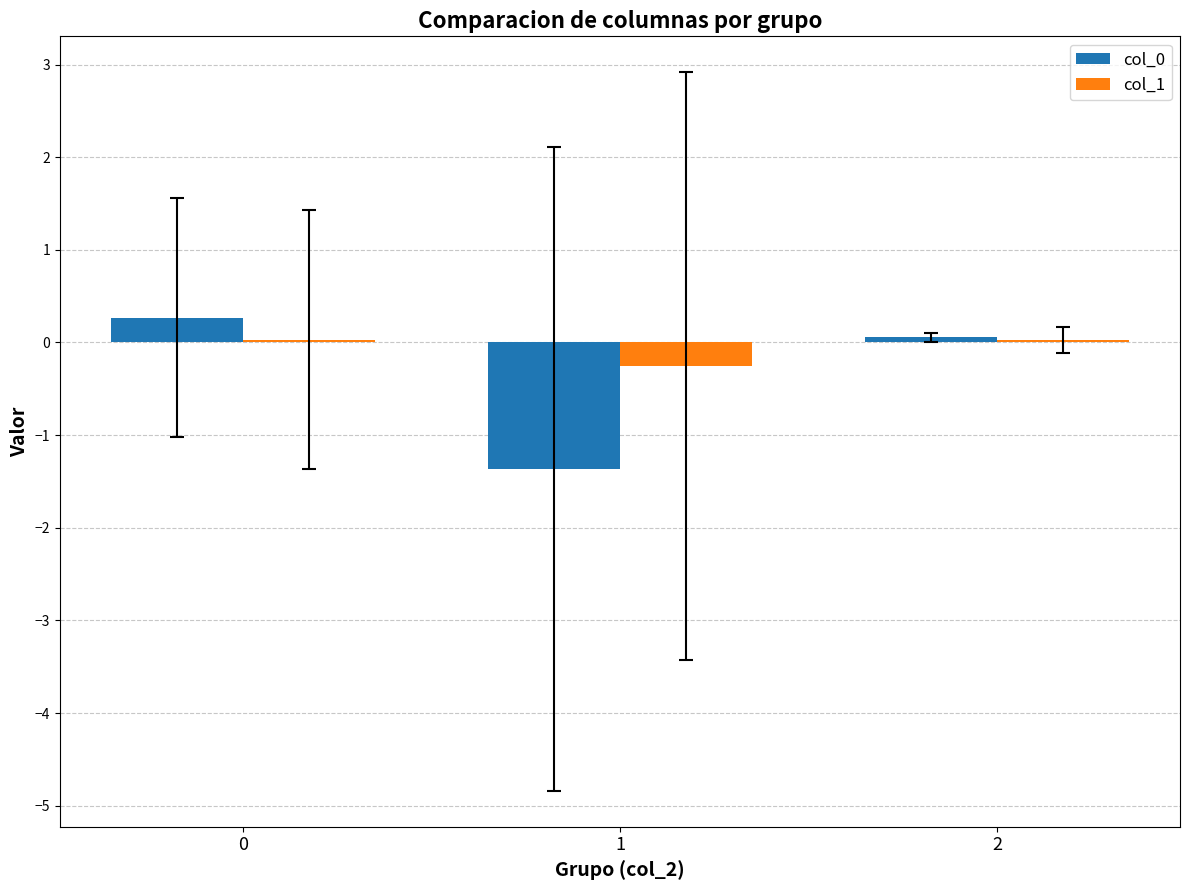

What is the value of the col_1 bar at the 2nd from the left?

-0.3